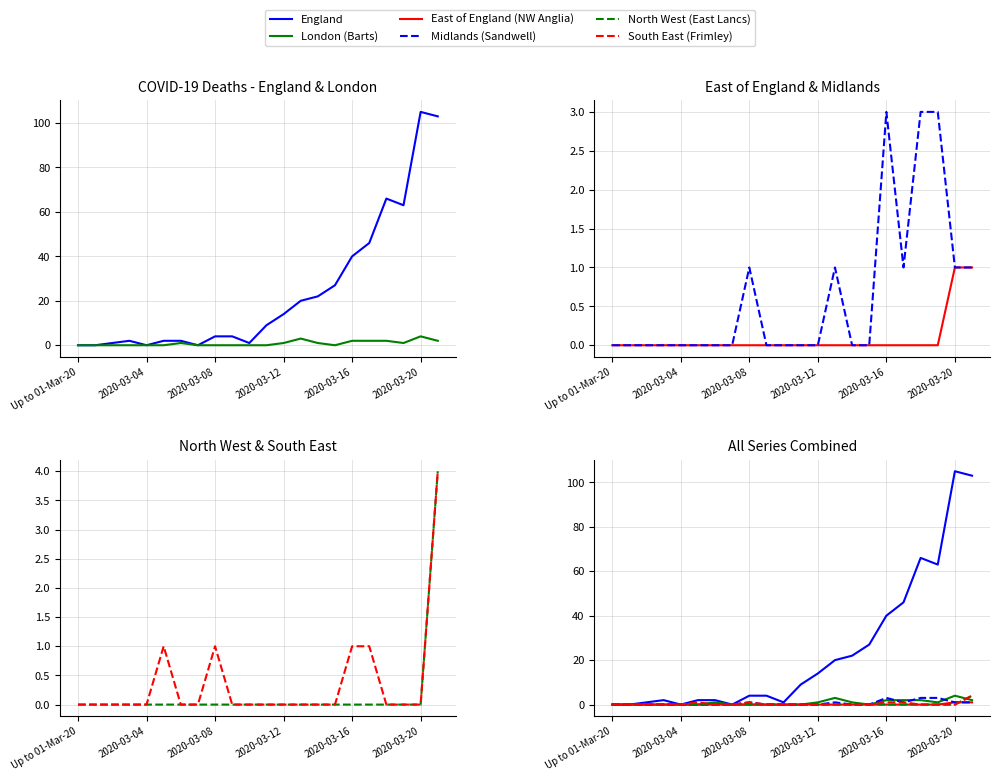

True or false: East of England (NW Anglia) and Midlands (Sandwell) cross at least once.

False